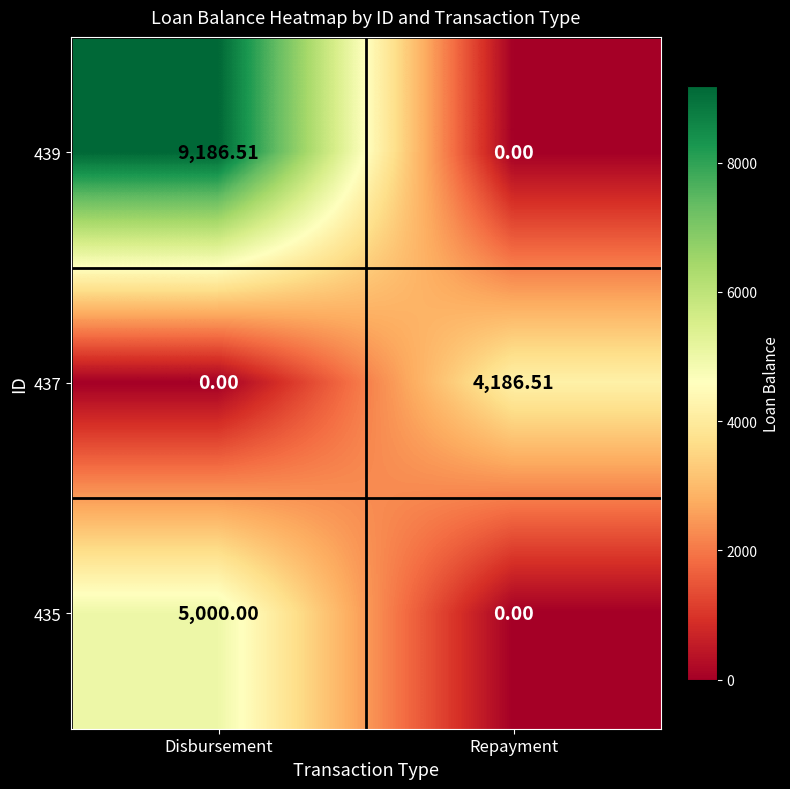

Rank the series by their maximum value, from highest to lowest.

439, 435, 437